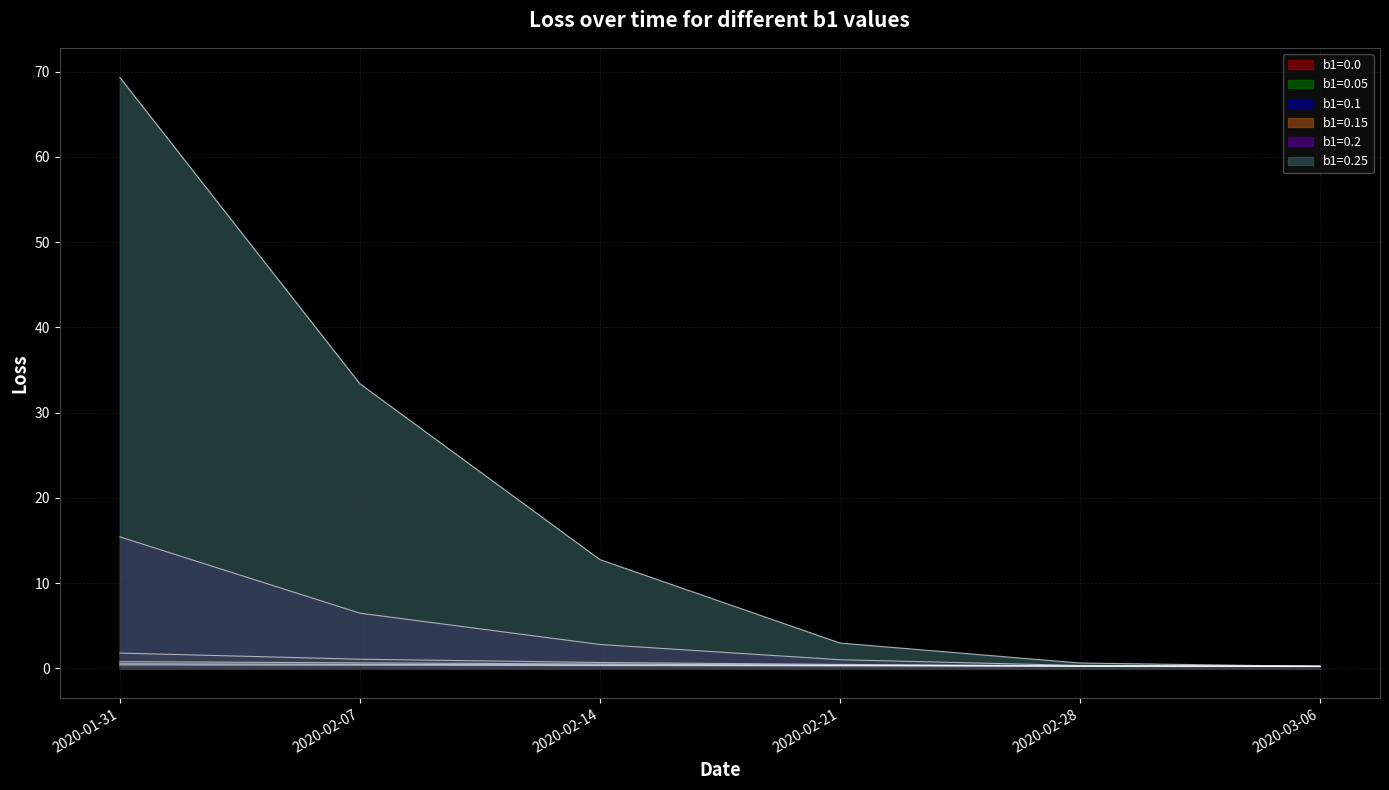

Which series has the largest total across all categories?

b1=0.25